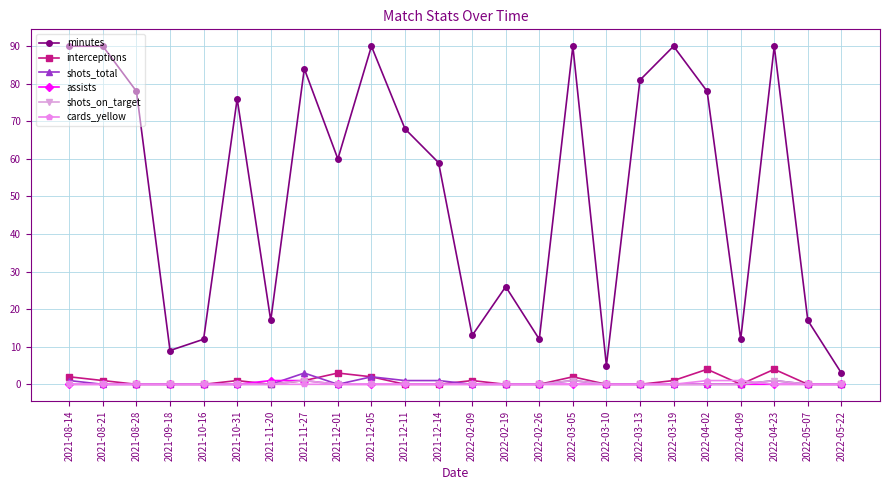

The value of assists at 2022-04-23 is 0. True or false?

True